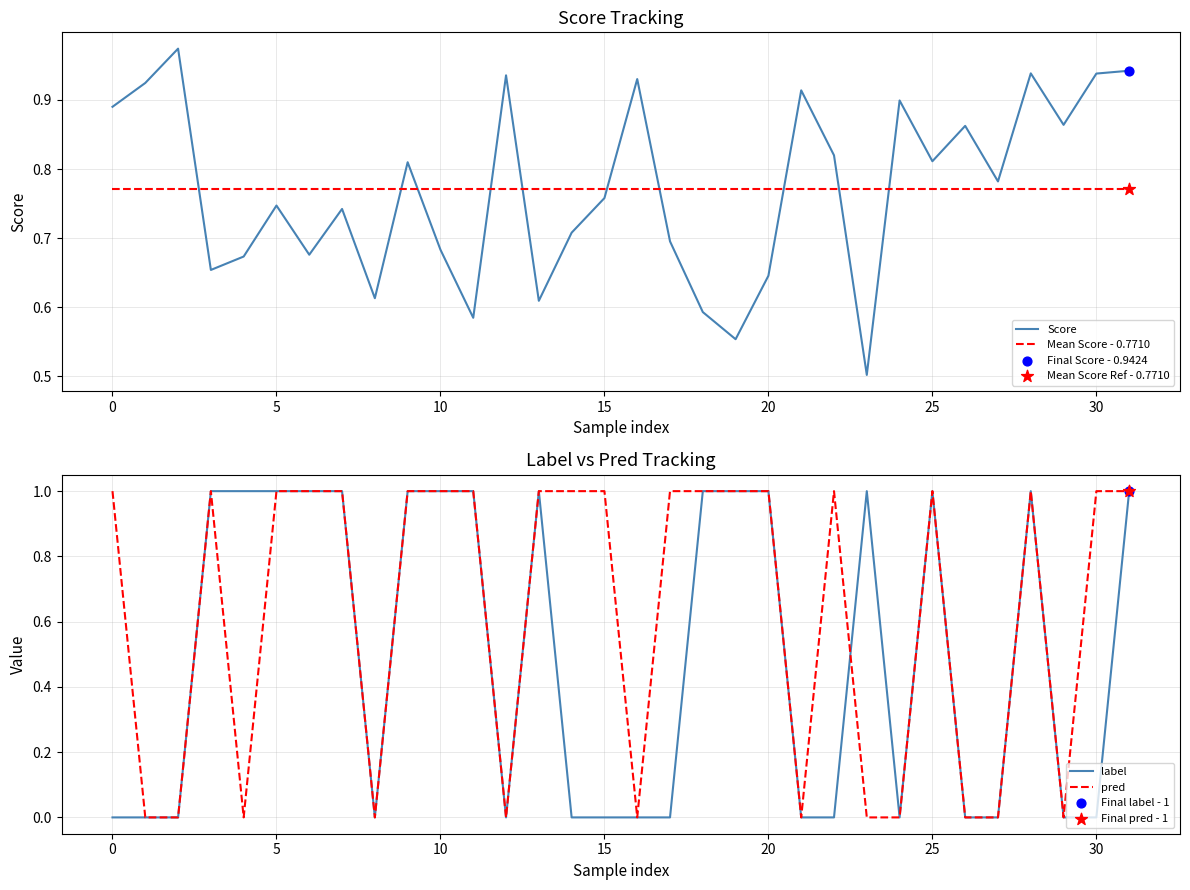

The value of Score at 30 is 0.6. True or false?

False